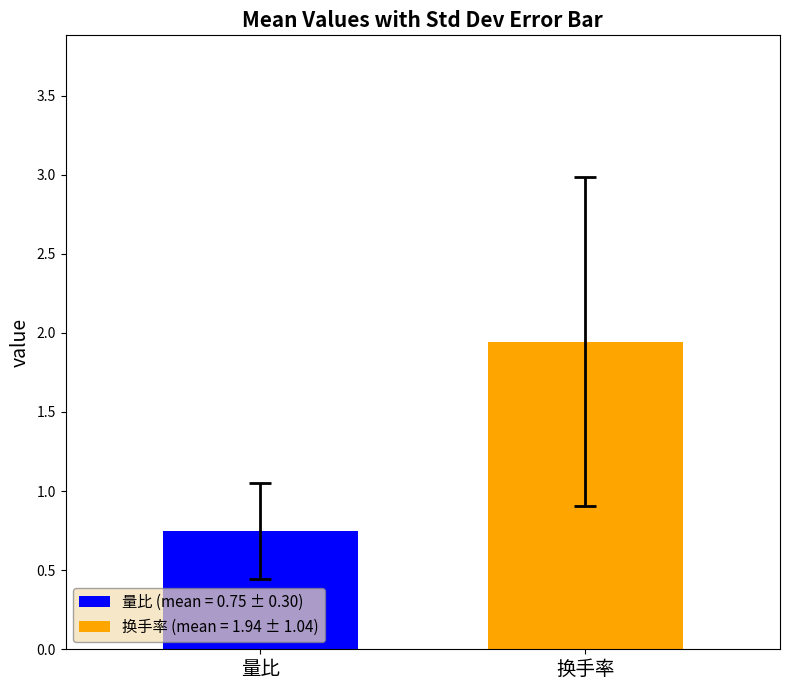

Rank the series by their average value, from highest to lowest.

换手率 (mean = 1.94 ± 1.04), 量比 (mean = 0.75 ± 0.30)